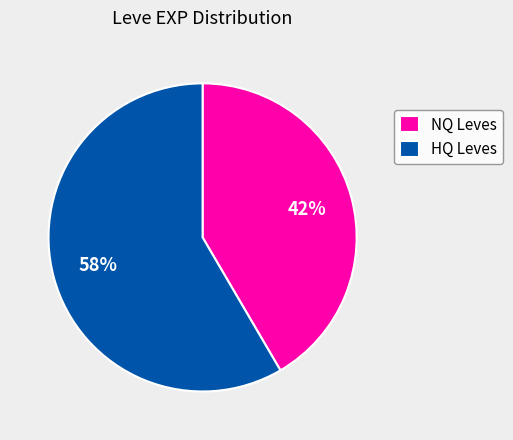

The NQ Leves slice represents 42% of the pie. True or false?

True